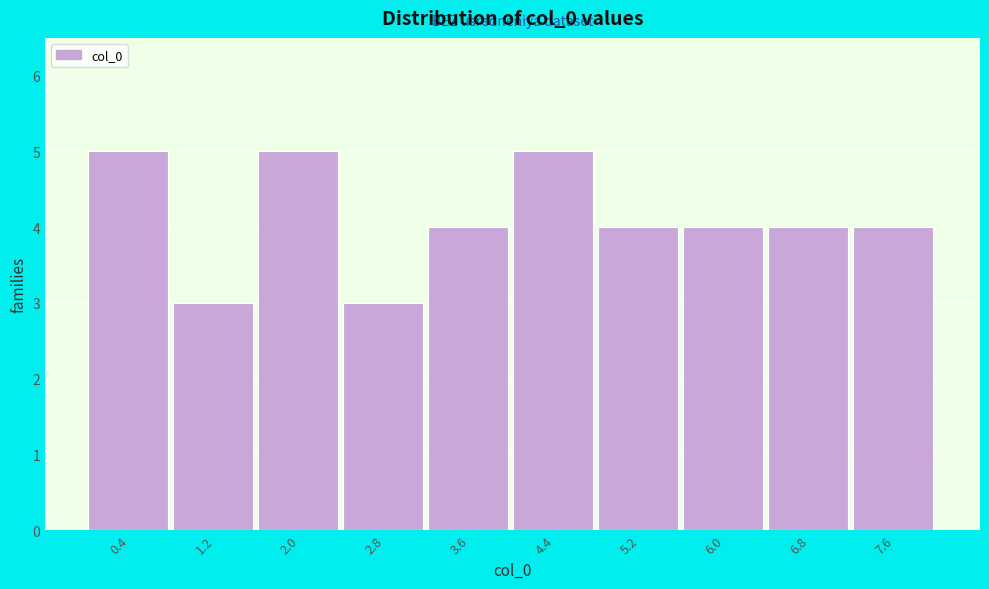

Reading right to left, list all the values displayed in this chart.

7.6=4	6.8=4	6.0=4	5.2=4	4.4=5	3.6=4	2.8=3	2.0=5	1.2=3	0.4=5